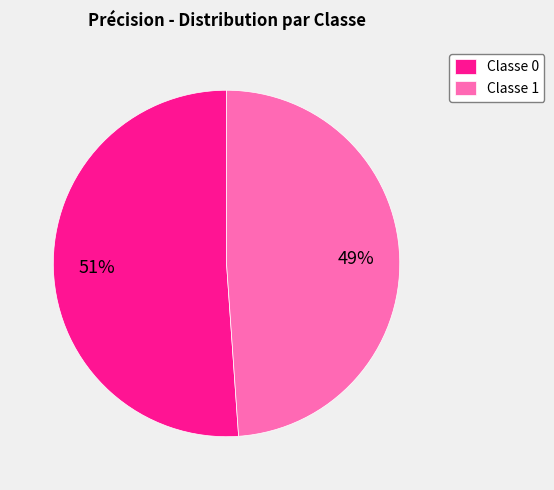

Is Classe 0 the majority of the pie?

Yes